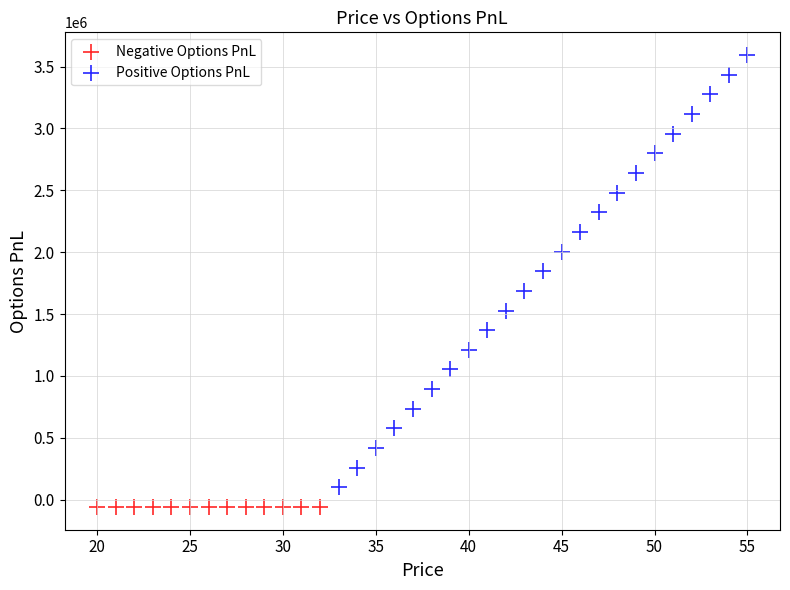

Which series contains the highest Y value?

Positive Options PnL